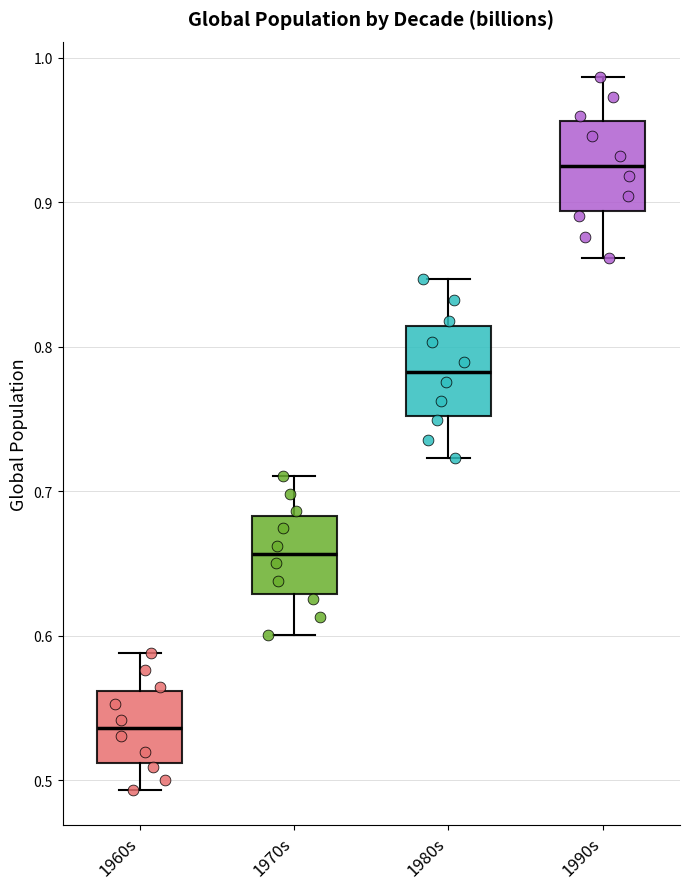

Which box has the lowest median line?

1960s